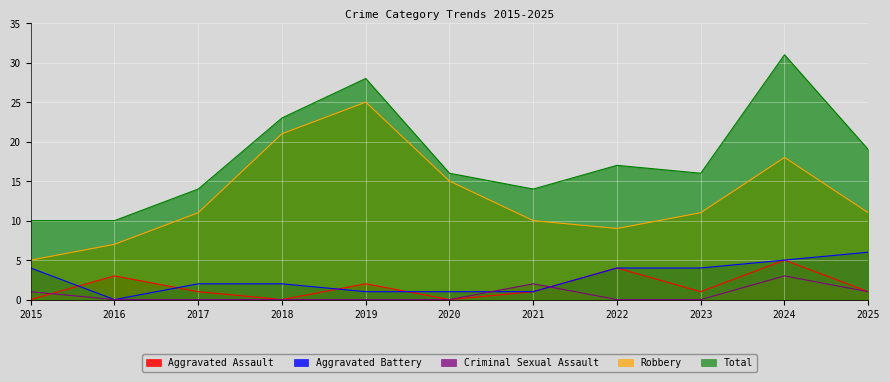

Count the number of data series in this chart.

5